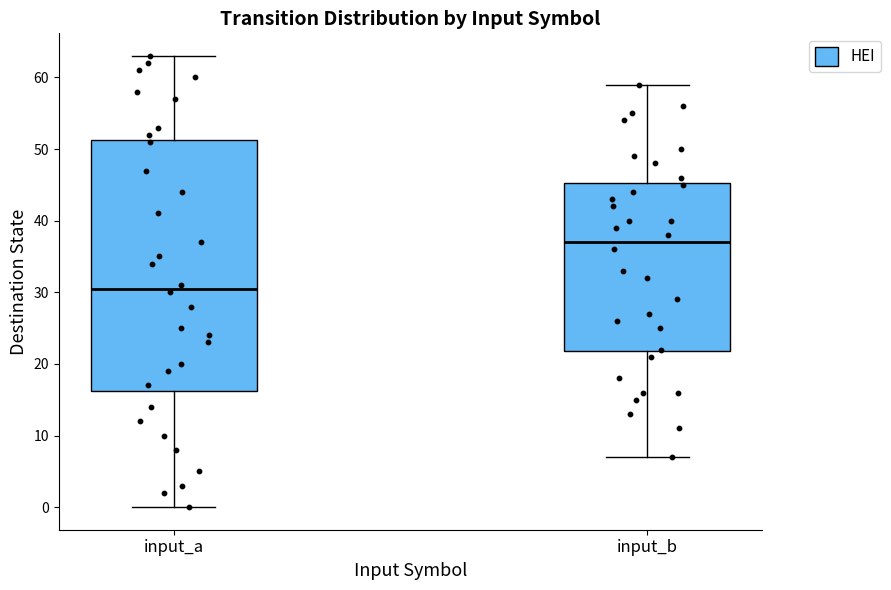

Which box is the tallest, from its lower edge to its upper edge?

input_a